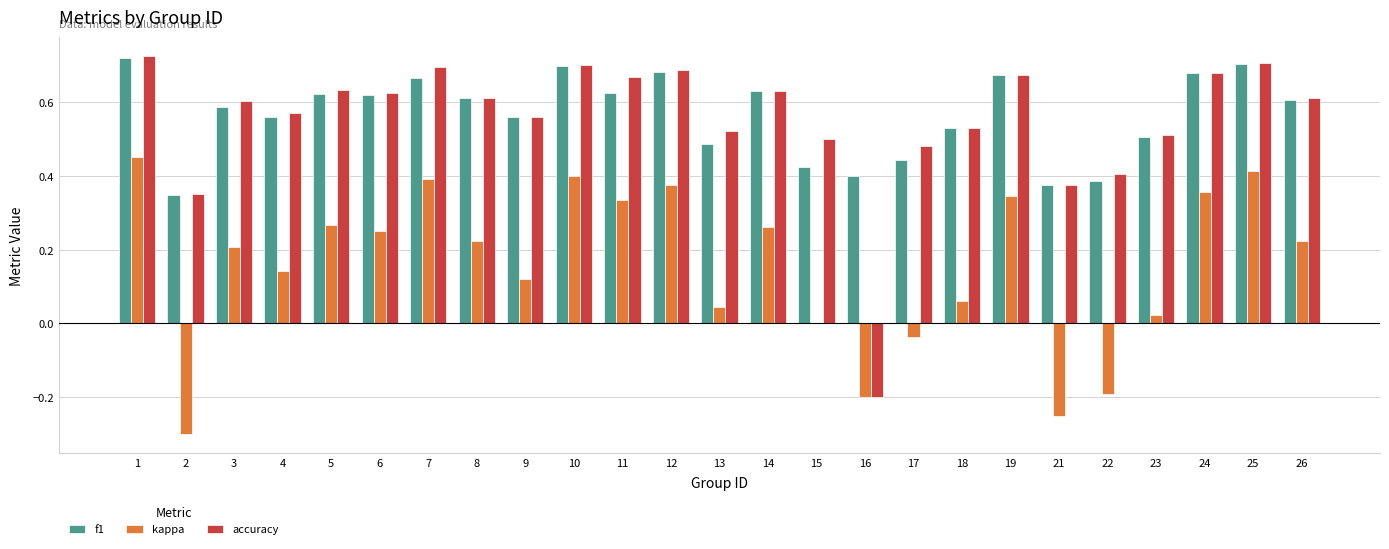

What is the sum of the accuracy values at 12 and 10?

1.4